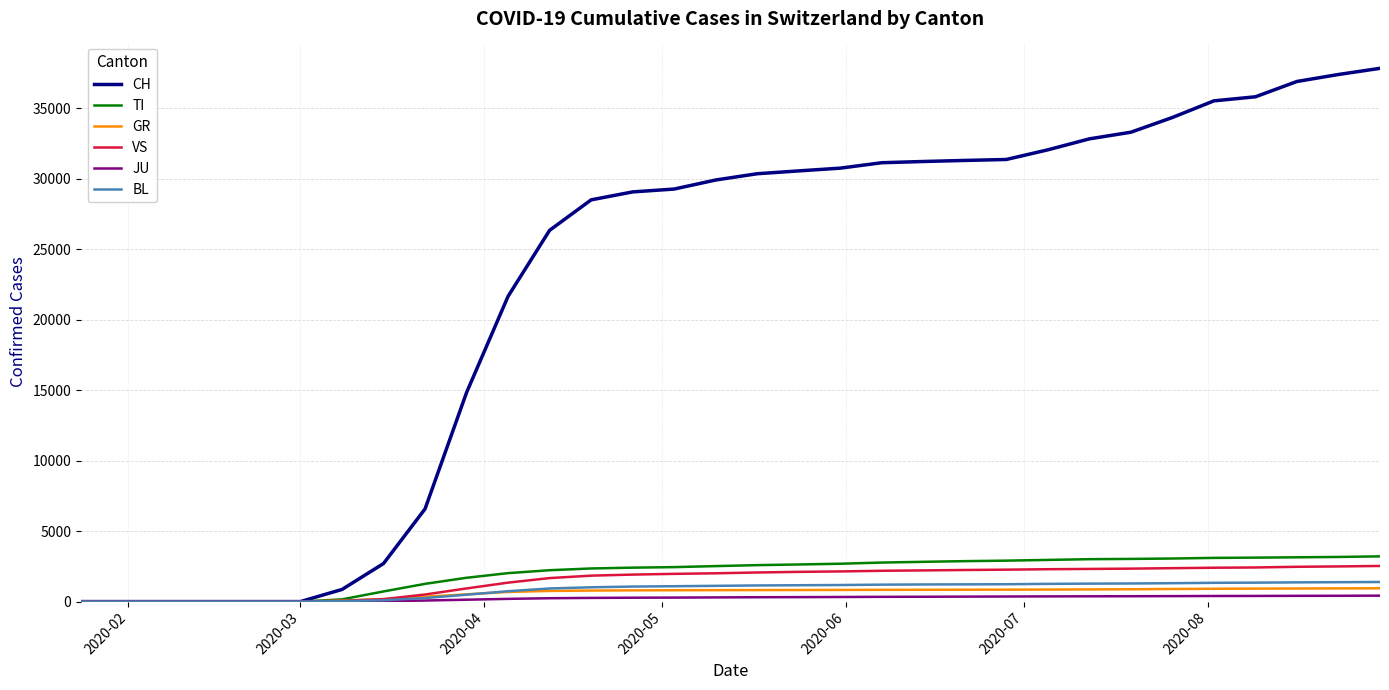

What is the difference between the maximum and second lowest values in the TI series?

3208